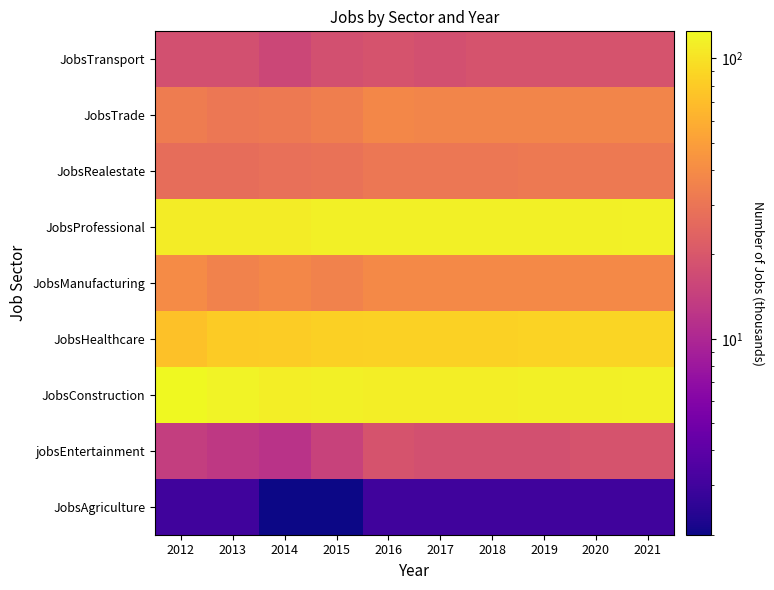

Reading left to right, transcribe all the data shown in this chart.

JobsAgriculture: 2012=3	2013=3	2014=2	2015=2	2016=3	2017=3	2018=3	2019=3	2020=3	2021=3
jobsEntertainment: 2012=14	2013=13	2014=12	2015=15	2016=19	2017=18	2018=18	2019=18	2020=19	2021=19
JobsConstruction: 2012=125	2013=119	2014=112	2015=114	2016=112	2017=112	2018=113	2019=114	2020=115	2021=116
JobsHealthcare: 2012=73	2013=80	2014=82	2015=84	2016=85	2017=85	2018=86	2019=87	2020=88	2021=88
JobsManufacturing: 2012=40	2013=36	2014=38	2015=36	2016=39	2017=39	2018=39	2019=39	2020=39	2021=39
JobsProfessional: 2012=111	2013=111	2014=110	2015=114	2016=115	2017=115	2018=115	2019=115	2020=115	2021=116
JobsRealestate: 2012=27	2013=27	2014=28	2015=29	2016=31	2017=31	2018=31	2019=32	2020=32	2021=32
JobsTrade: 2012=33	2013=31	2014=32	2015=34	2016=38	2017=37	2018=37	2019=37	2020=37	2021=37
JobsTransport: 2012=18	2013=18	2014=16	2015=18	2016=19	2017=18	2018=19	2019=19	2020=19	2021=19